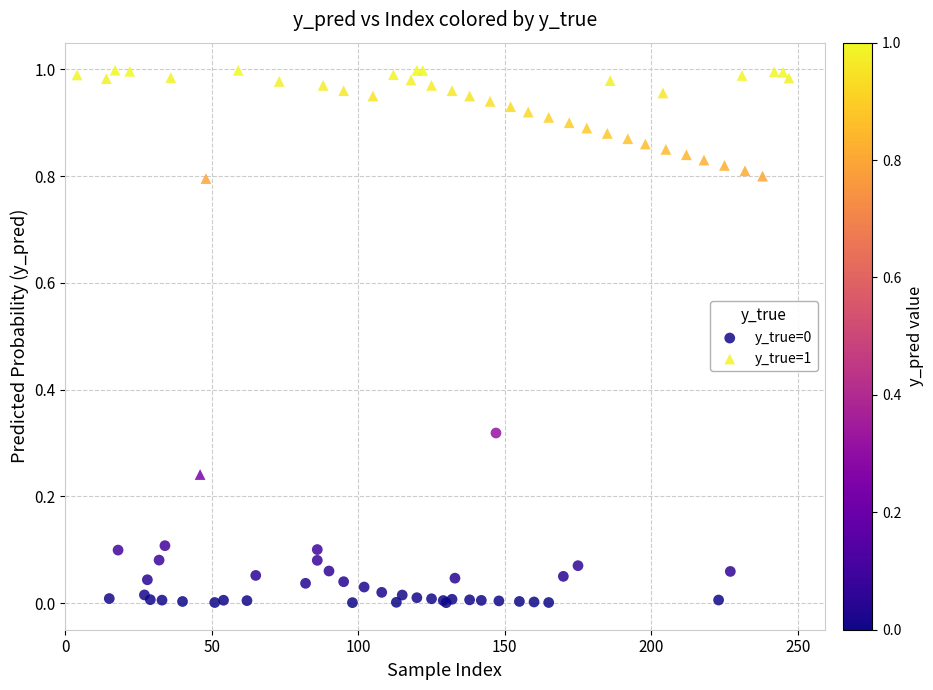

Which series has the largest Y range (max minus min)?

y_true=1